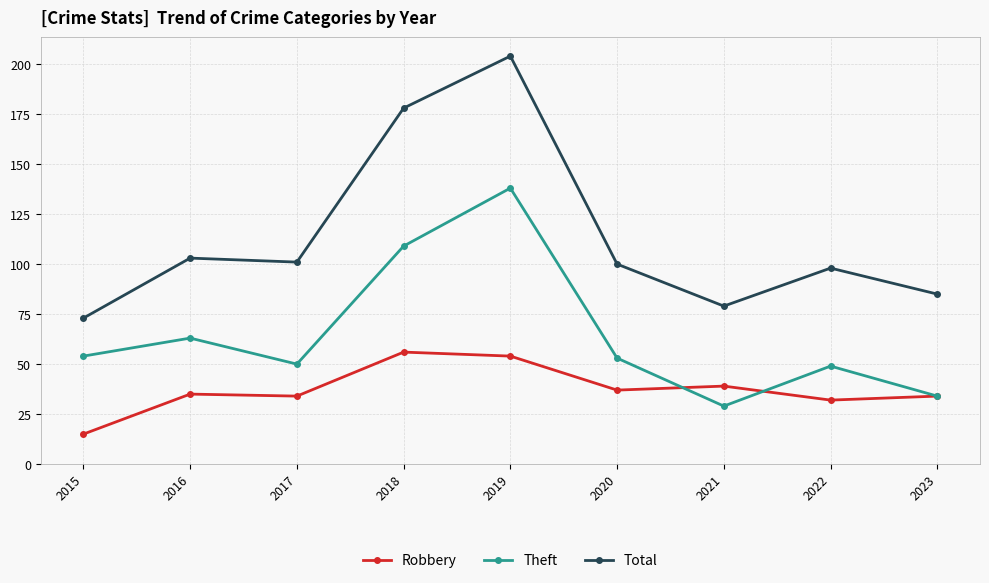

The value of Total at 2023 is 133. True or false?

False